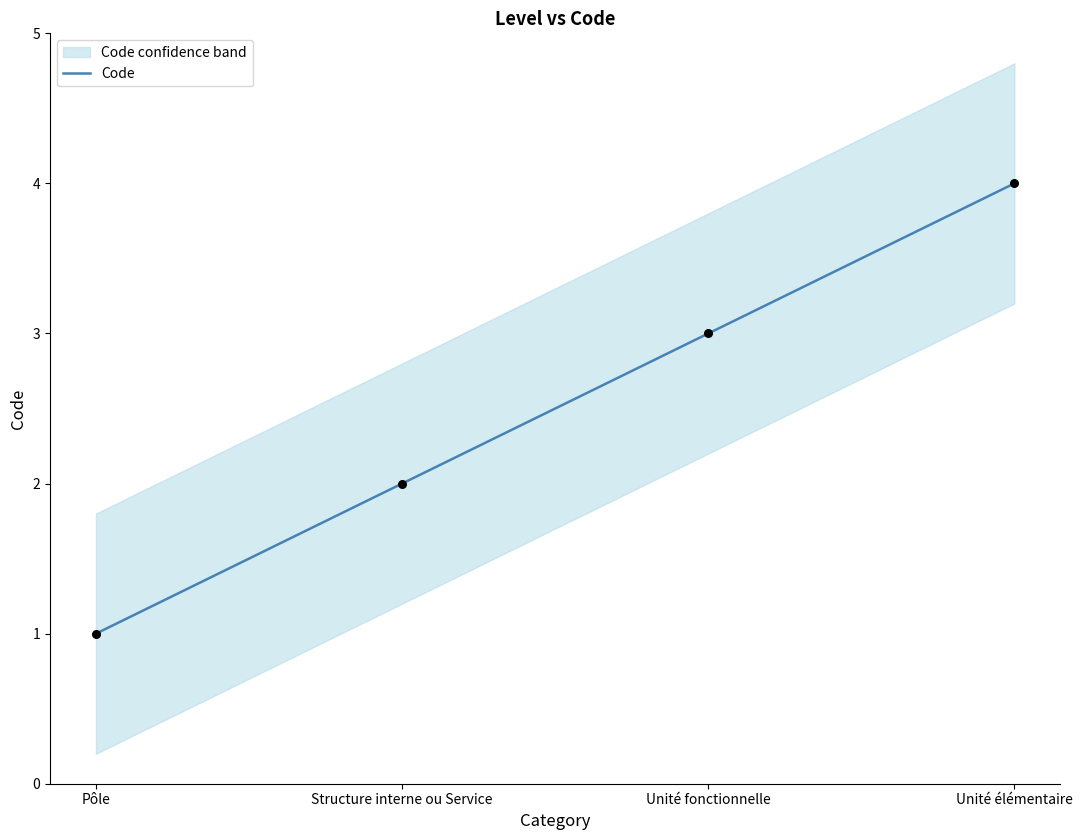

What is the ratio of the value at Unité élémentaire to the value at Pôle?

4.0